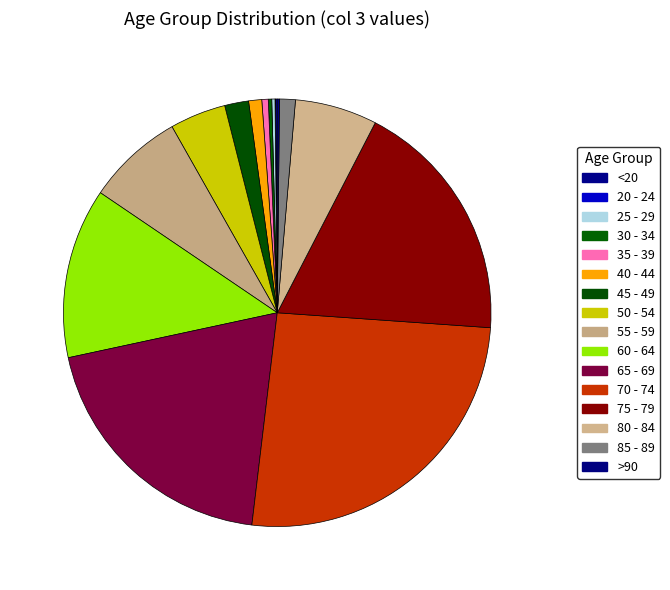

True or false: 35 - 39 accounts for 5% of the total.

False